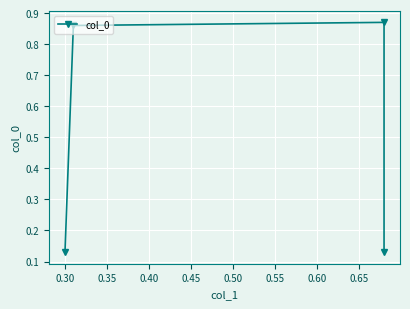

What is the sum of all values?

2.0